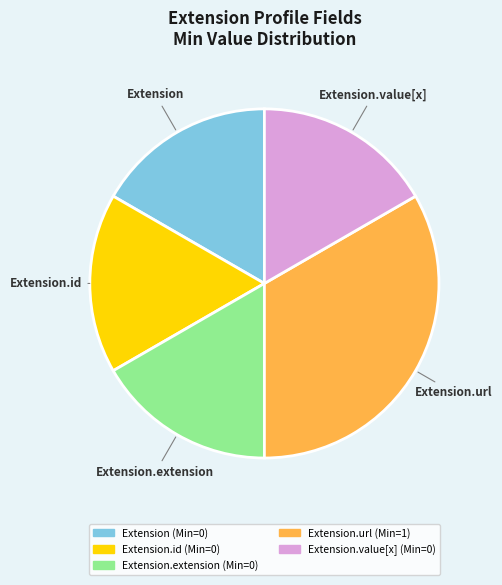

How many slices are in this pie chart?

5